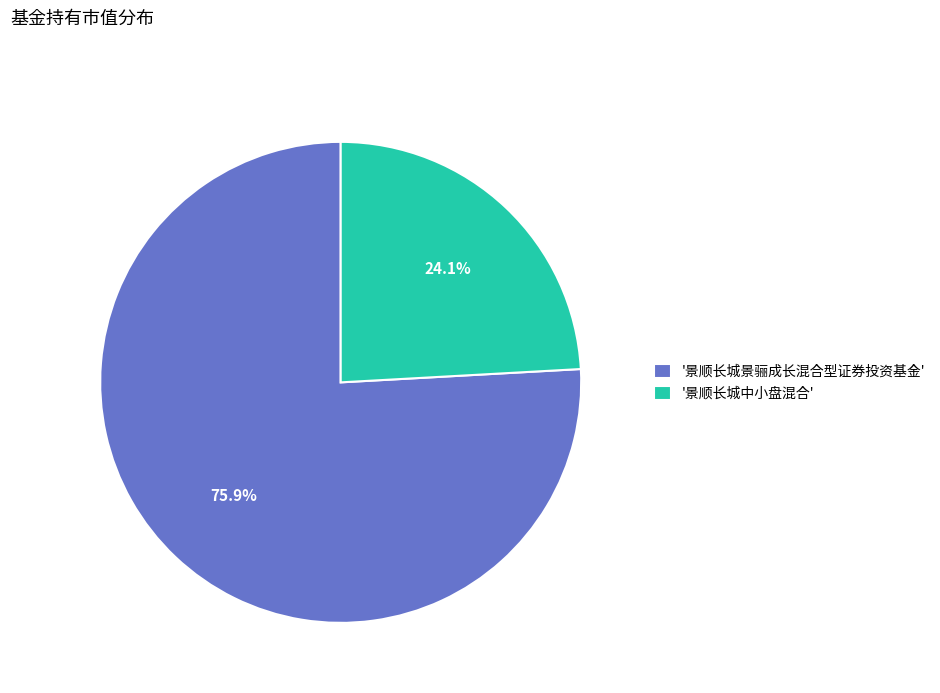

What portion of the pie excludes '景顺长城景骊成长混合型证券投资基金'?

24.1%